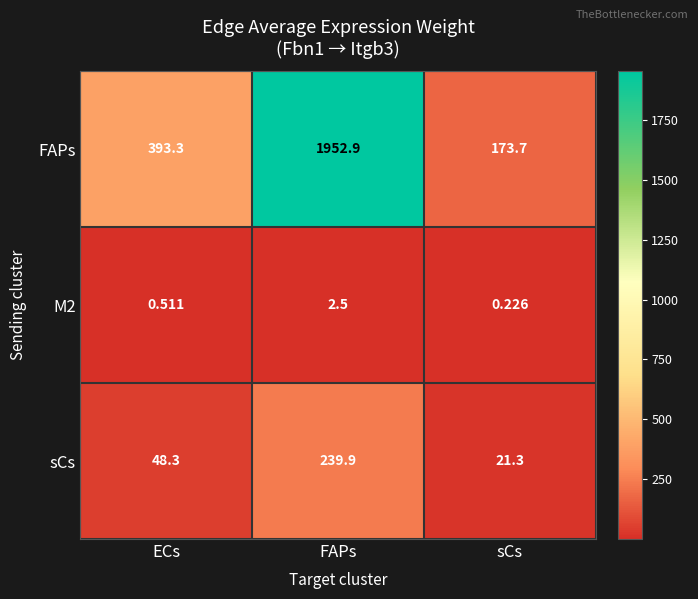

List the labels in order of sCs value, smallest first.

sCs, ECs, FAPs